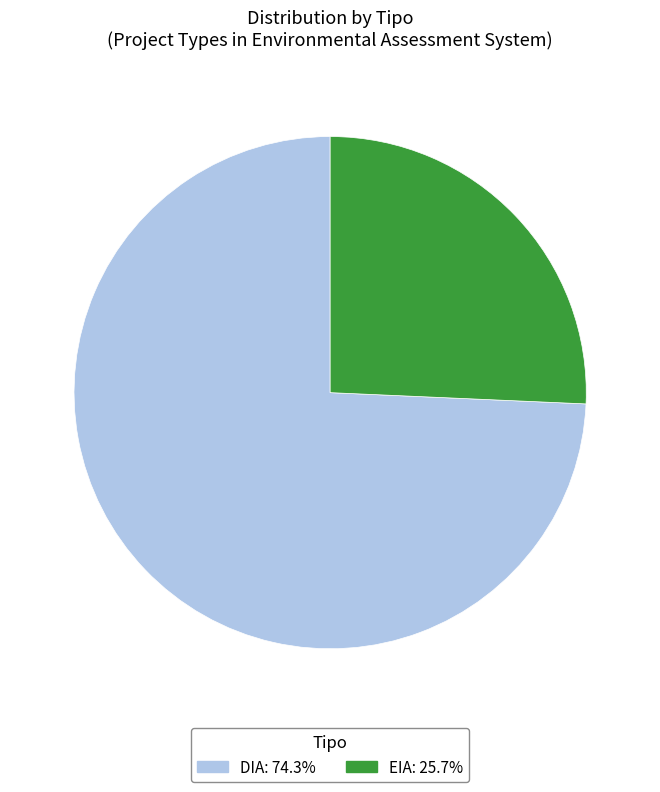

Do EIA and DIA together represent more than half of the pie?

Yes